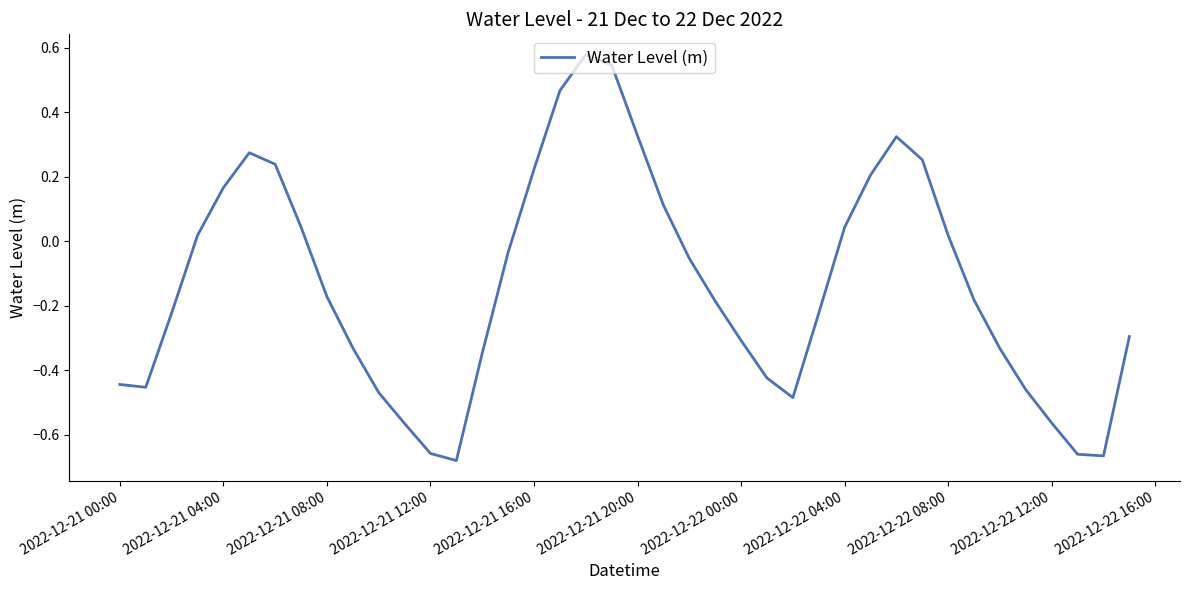

What is the difference between the maximum and minimum values?

1.3